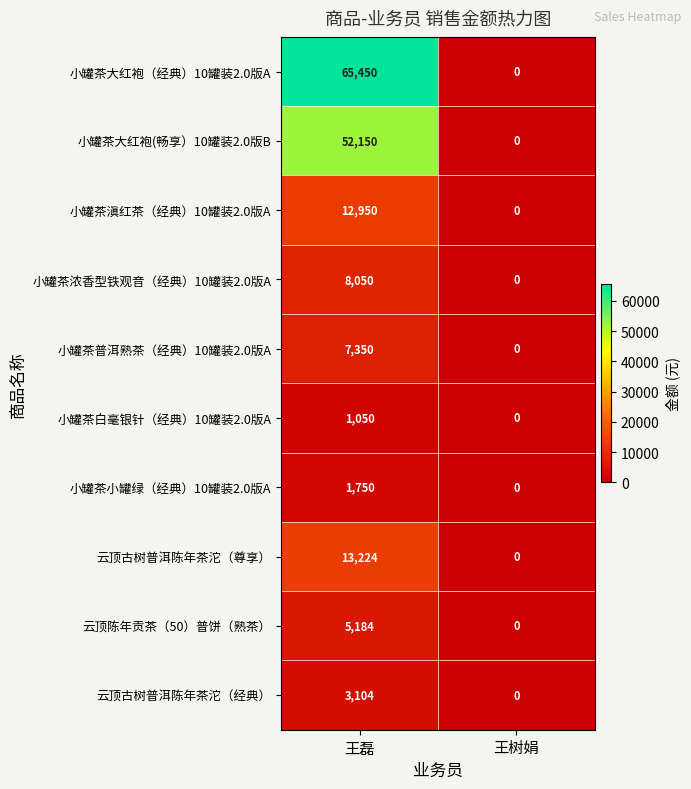

What is the sum of the 云顶陈年贡茶（50）普饼（熟茶） values at 王树娟 and 王磊?

5184